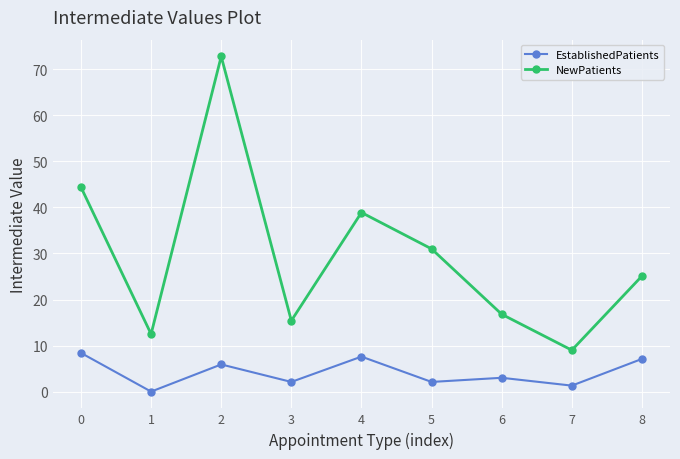

The NewPatients series shows 25.3 at 2. True or false?

False